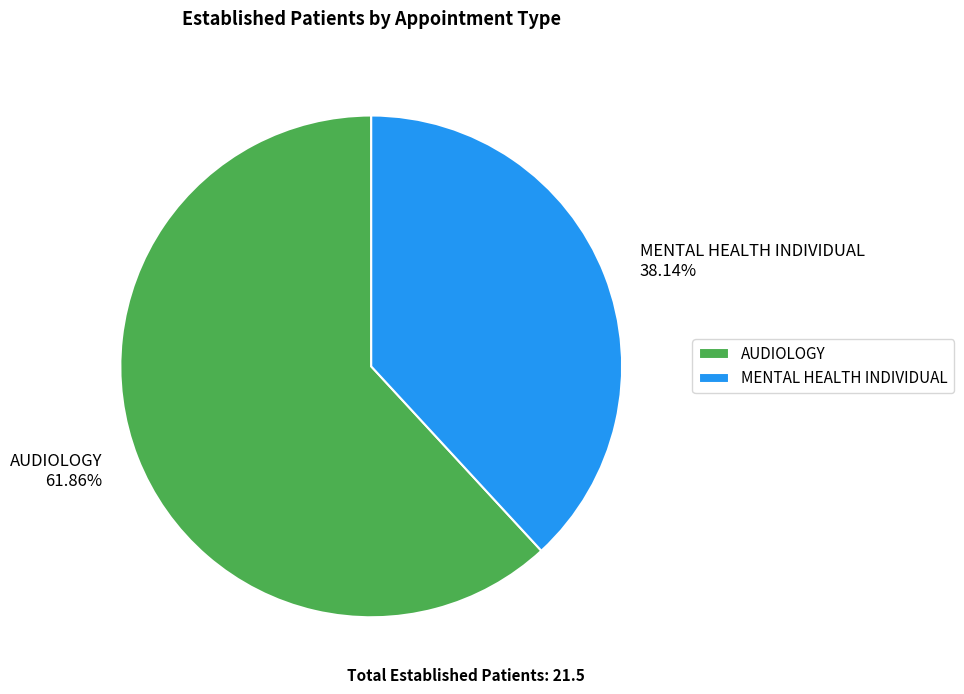

To the nearest percent, what is the average slice percentage?

50%